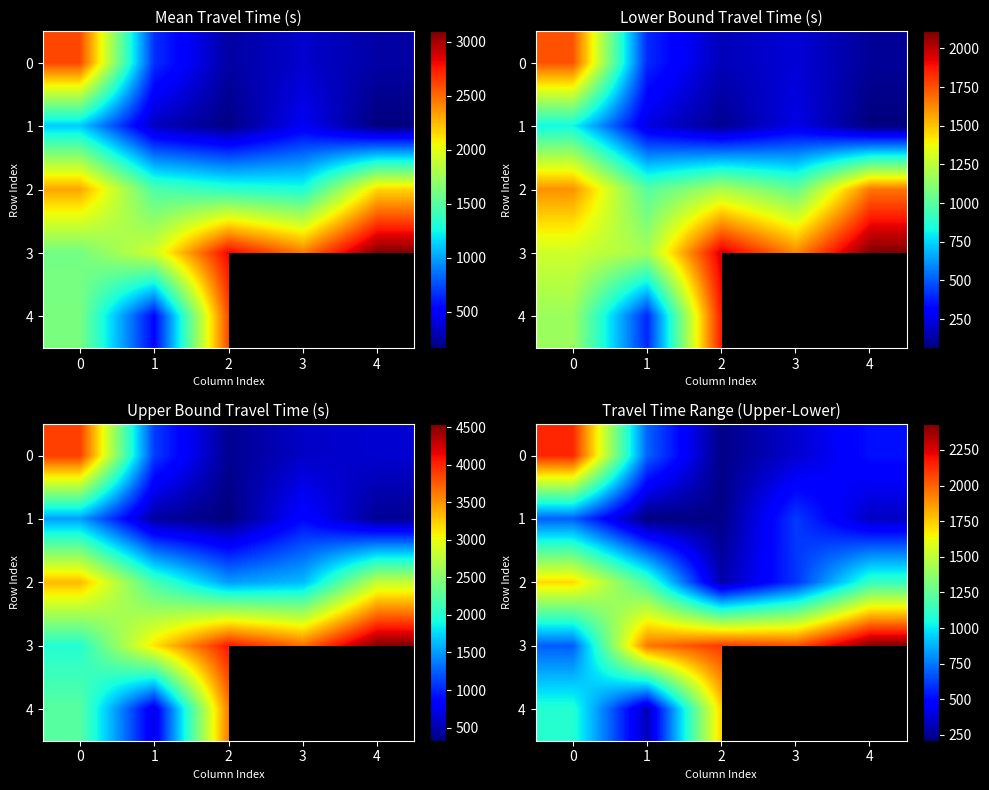

Is it true that 3 equals 149.8 at 0?

False